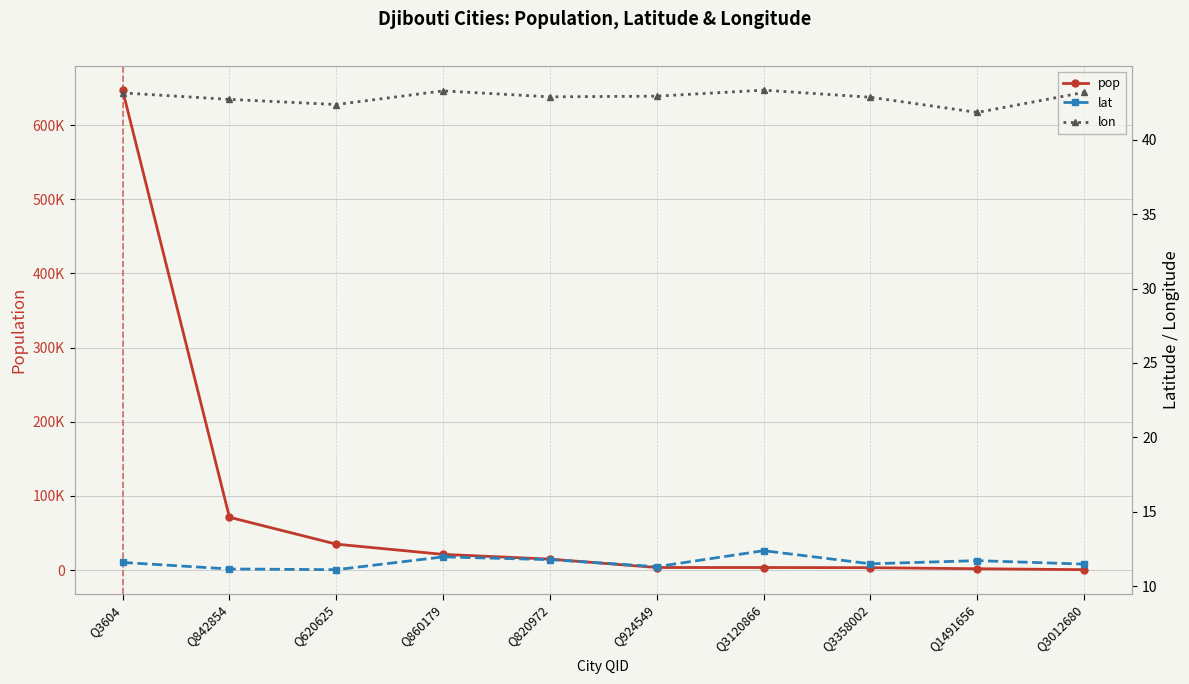

Is the value of lat at Q3358002 greater than the value of pop at Q3012680?

No